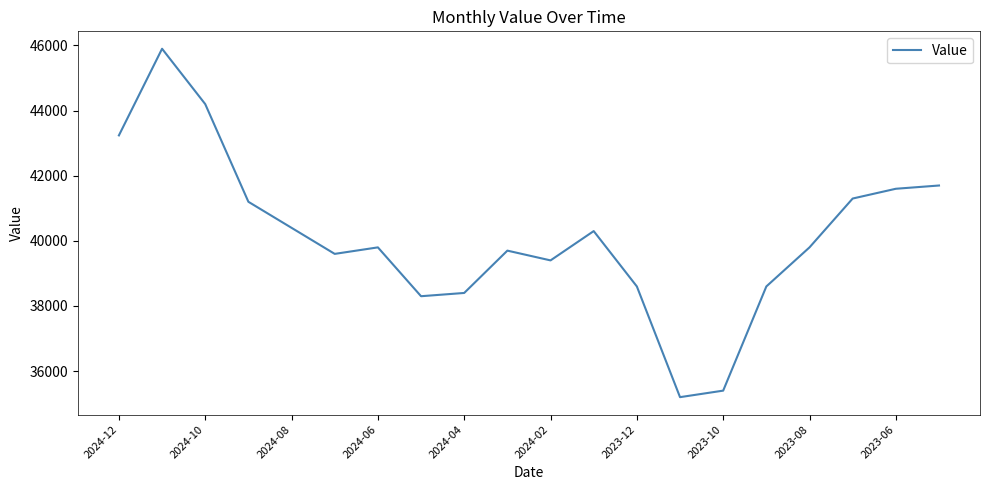

Reading left to right, what are all the values shown in this chart?

43239	45900	44200	41200	40400	39600	39800	38300	38400	39700	39400	40300	38600	35200	35400	38600	39800	41300	41600	41700